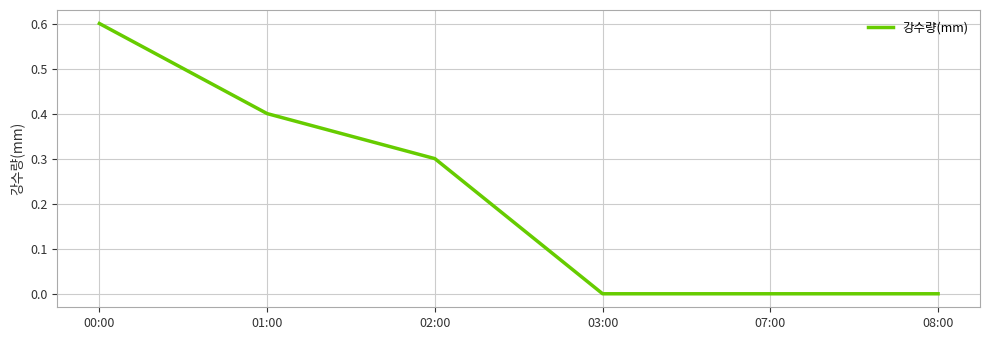

At which category does the chart reach its peak across all series?

00:00